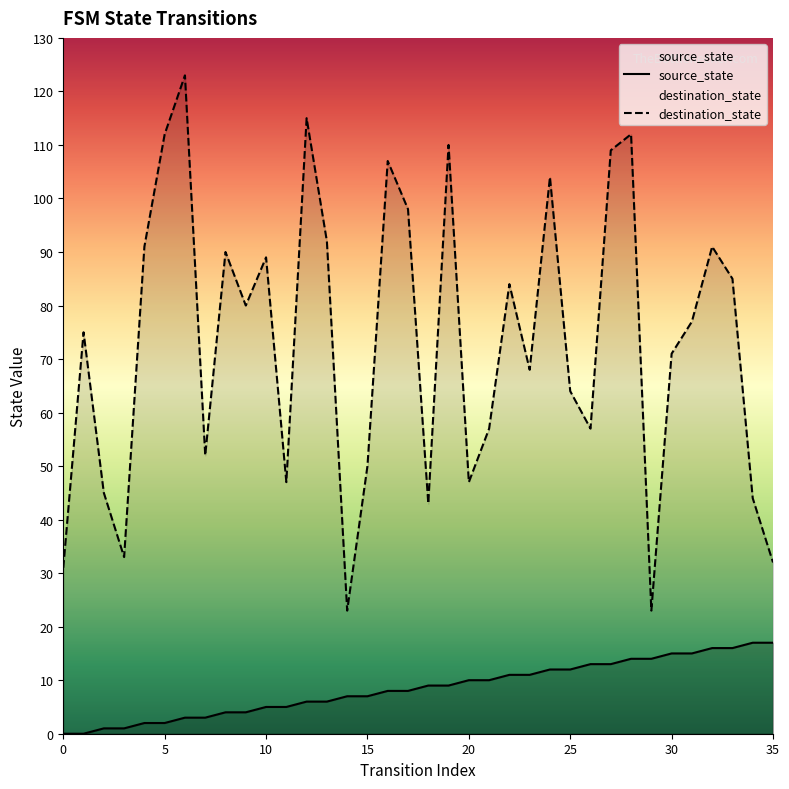

Is it true that destination_state equals 12 at 0?

False